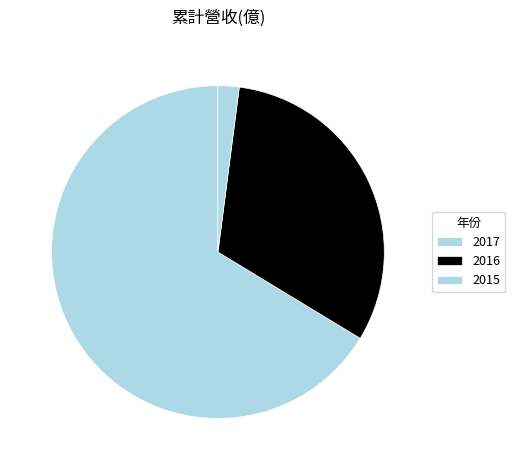

What is the smallest slice in the pie chart?

2015